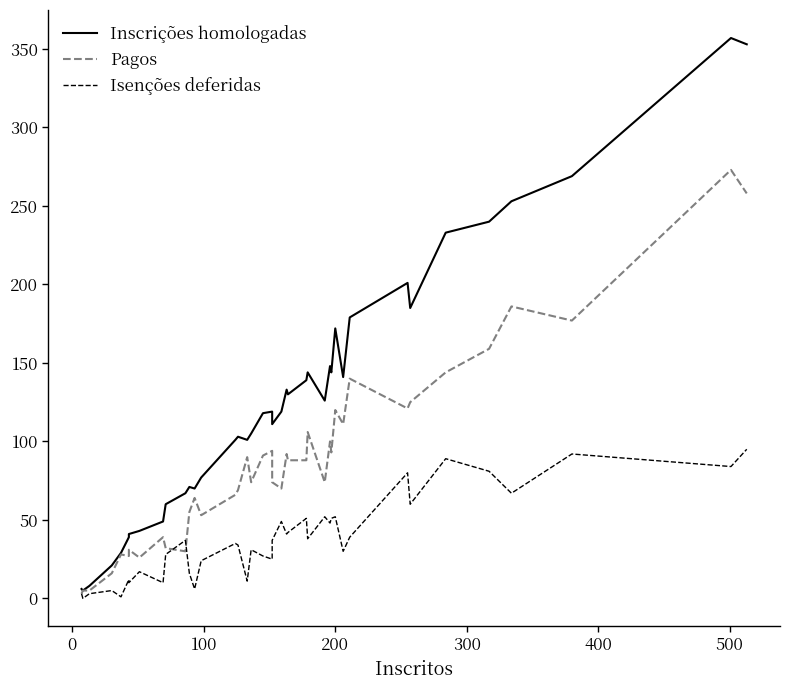

What is the sum of all Inscrições homologadas values?

5010